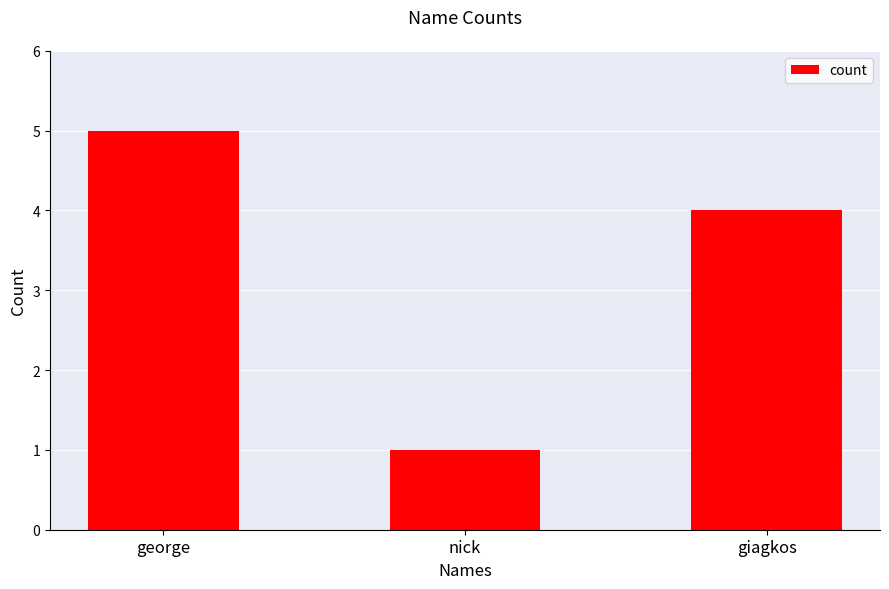

What is the label of the 2nd bar from the left?

nick